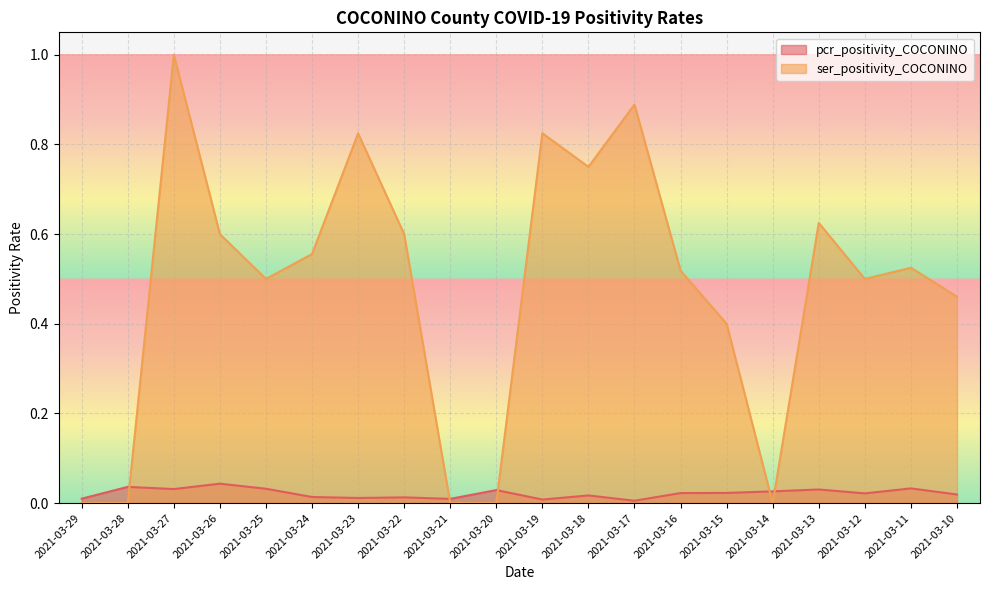

Reading right to left, list all the values displayed in this chart.

pcr_positivity_COCONINO: 2021-03-10=0.0	2021-03-11=0.0	2021-03-12=0.0	2021-03-13=0.0	2021-03-14=0.0	2021-03-15=0.0	2021-03-16=0.0	2021-03-17=0.0	2021-03-18=0.0	2021-03-19=0.0	2021-03-20=0.0	2021-03-21=0.0	2021-03-22=0.0	2021-03-23=0.0	2021-03-24=0.0	2021-03-25=0.0	2021-03-26=0.0	2021-03-27=0.0	2021-03-28=0.0	2021-03-29=0.0
ser_positivity_COCONINO: 2021-03-10=0.5	2021-03-11=0.5	2021-03-12=0.5	2021-03-13=0.6	2021-03-14=0.0	2021-03-15=0.4	2021-03-16=0.5	2021-03-17=0.9	2021-03-18=0.8	2021-03-19=0.8	2021-03-20=0.0	2021-03-21=0.0	2021-03-22=0.6	2021-03-23=0.8	2021-03-24=0.6	2021-03-25=0.5	2021-03-26=0.6	2021-03-27=1.0	2021-03-28=0.0	2021-03-29=0.0